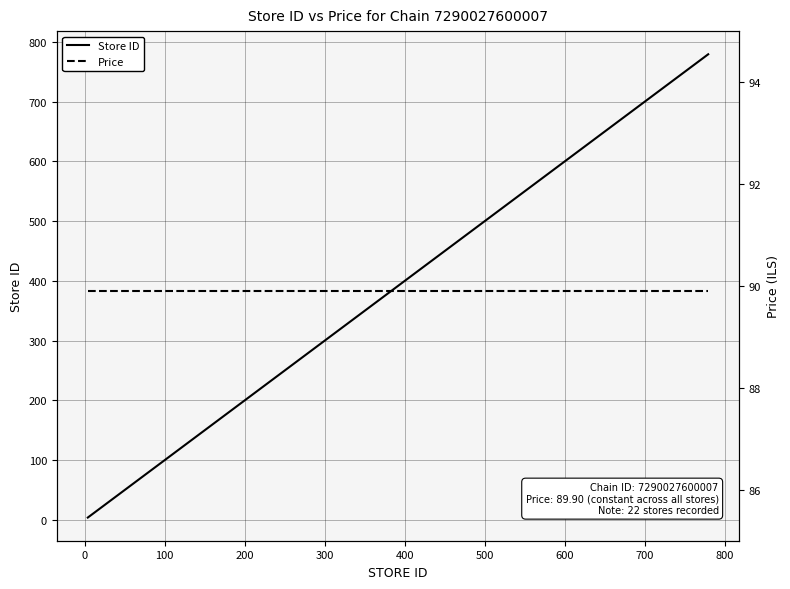

True or false: Price has a value of 89.9 at 400.

True